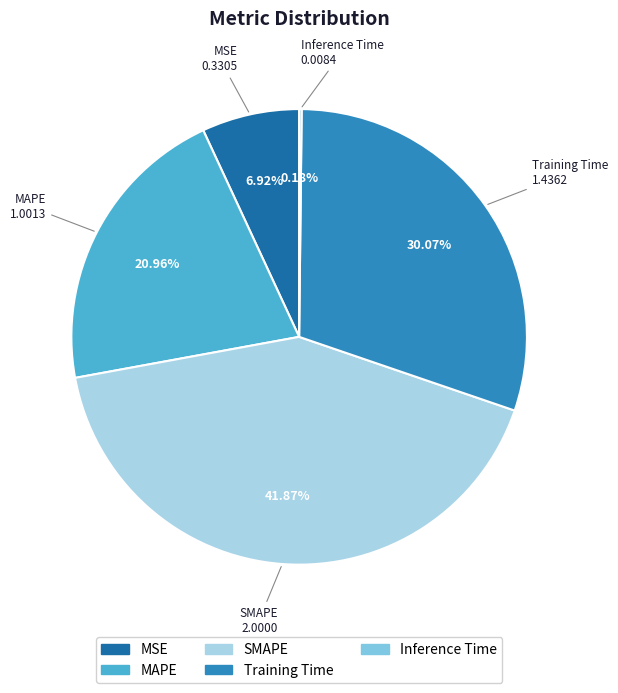

Is it true that Training Time is 30% of the pie?

True